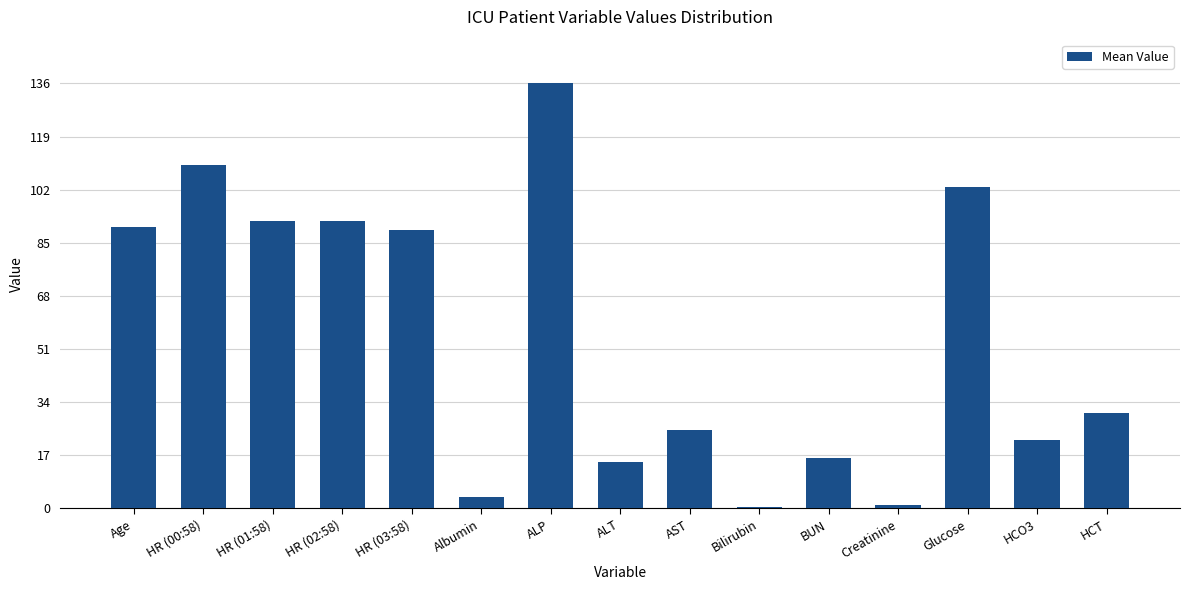

What is the sum of all values?

825.5